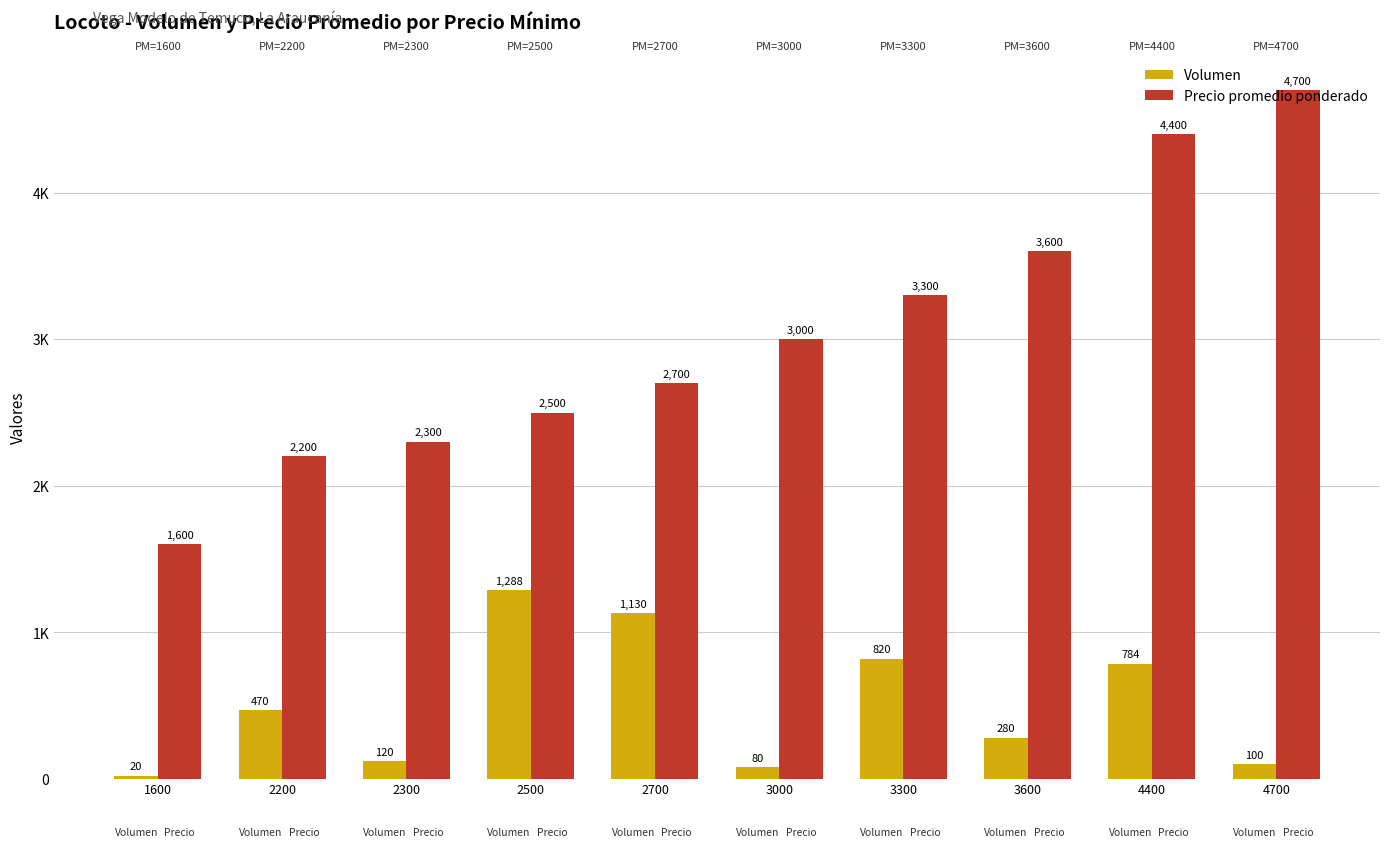

Which category has the lowest value in the Precio promedio ponderado series?

1600